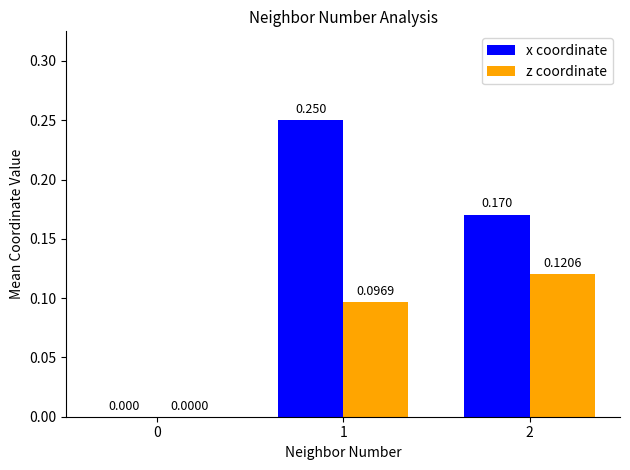

True or false: z coordinate has a value of 0.0 at 0.

True